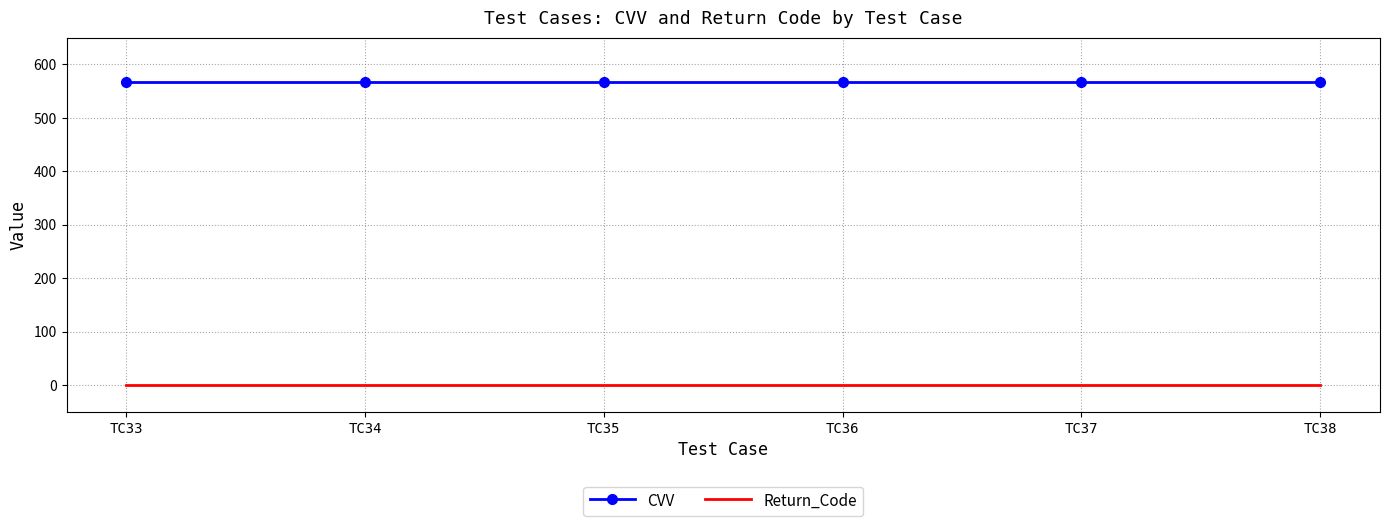

At TC33, list the series in order from smallest to largest.

Return_Code, CVV